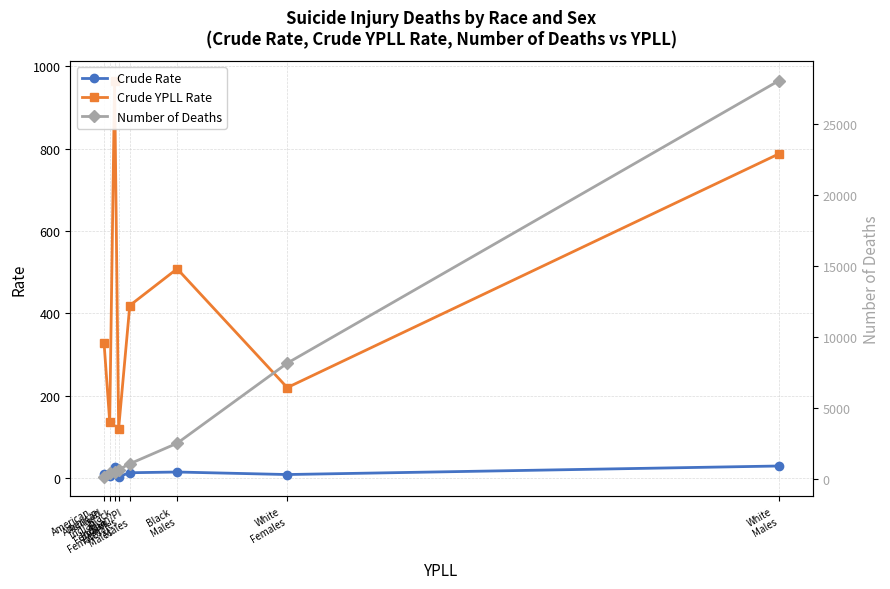

Which category has the highest value across all series?

White
Males